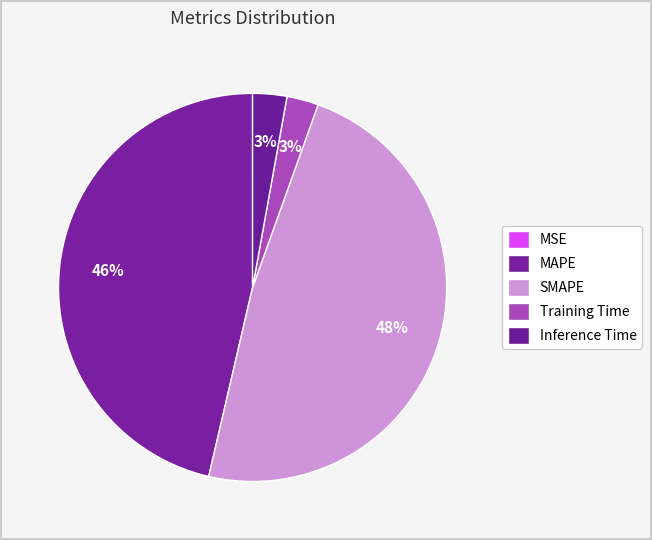

What percentage do Inference Time and MAPE together represent?

49.2%